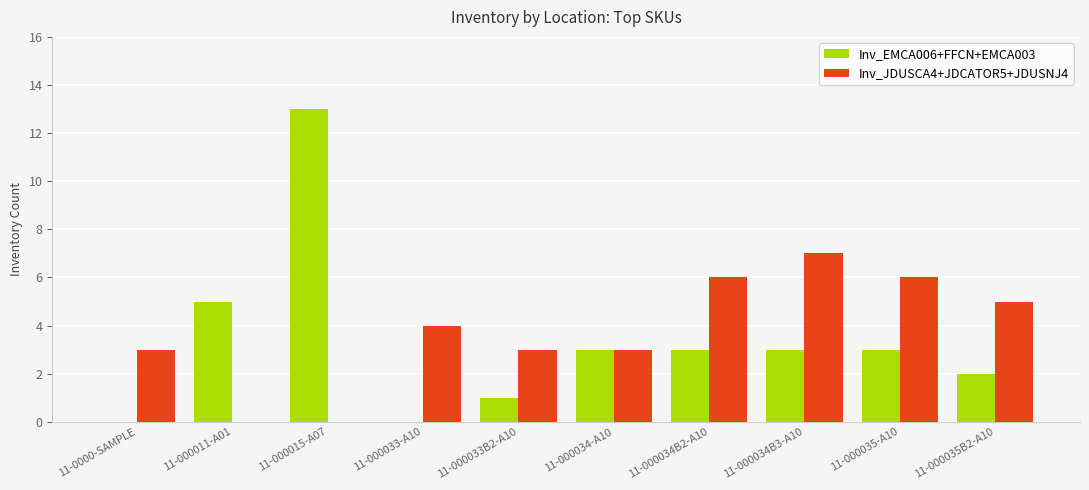

Are the bars horizontal?

No